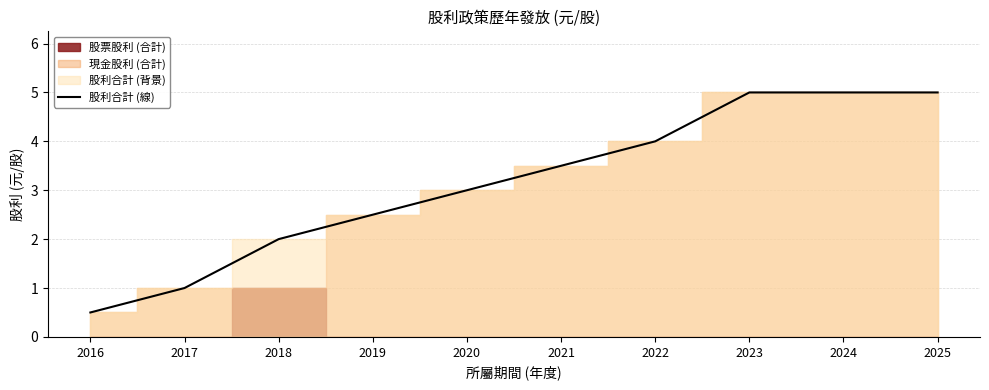

What is the difference between the maximum and minimum values?

4.5